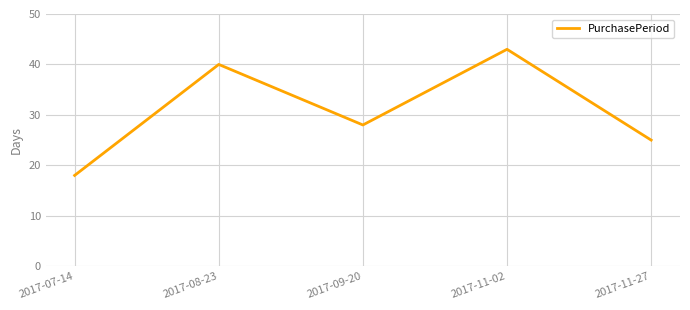

How many lines are shown in the chart?

1